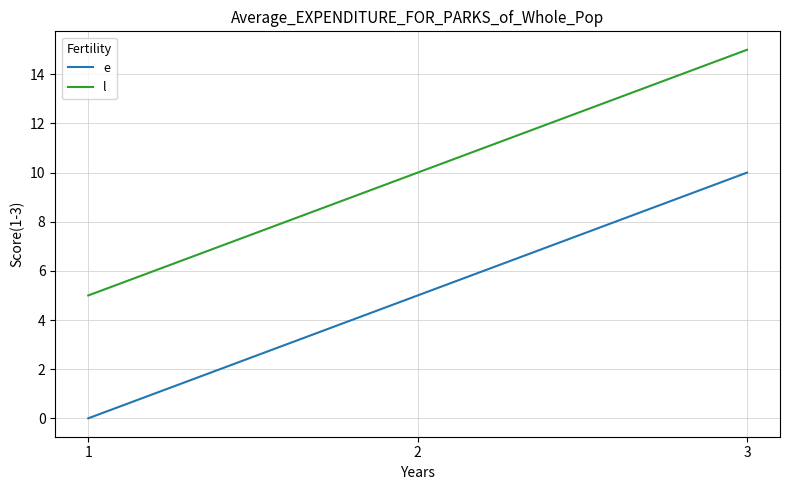

The value of e at 1 is 5. True or false?

False